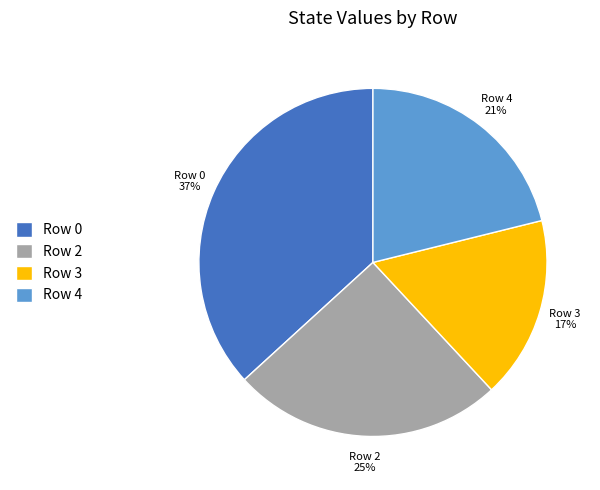

Rank the categories by value from highest to lowest.

Row 0, Row 2, Row 4, Row 3